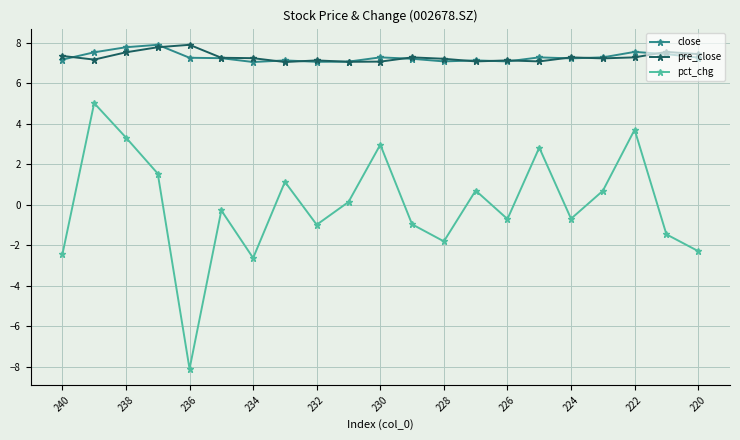

Which series has the widest spread of values?

pct_chg